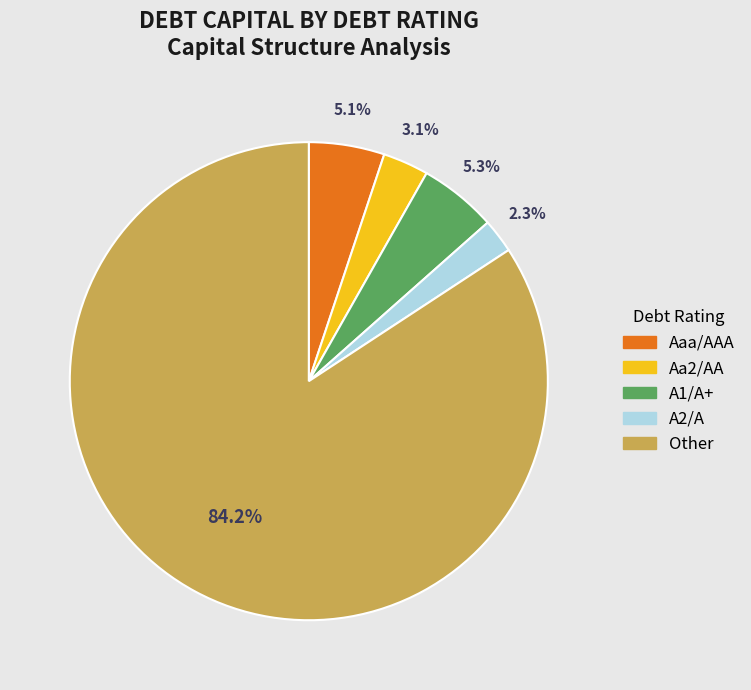

Is the sum of Aa2/AA and Other greater than half?

Yes